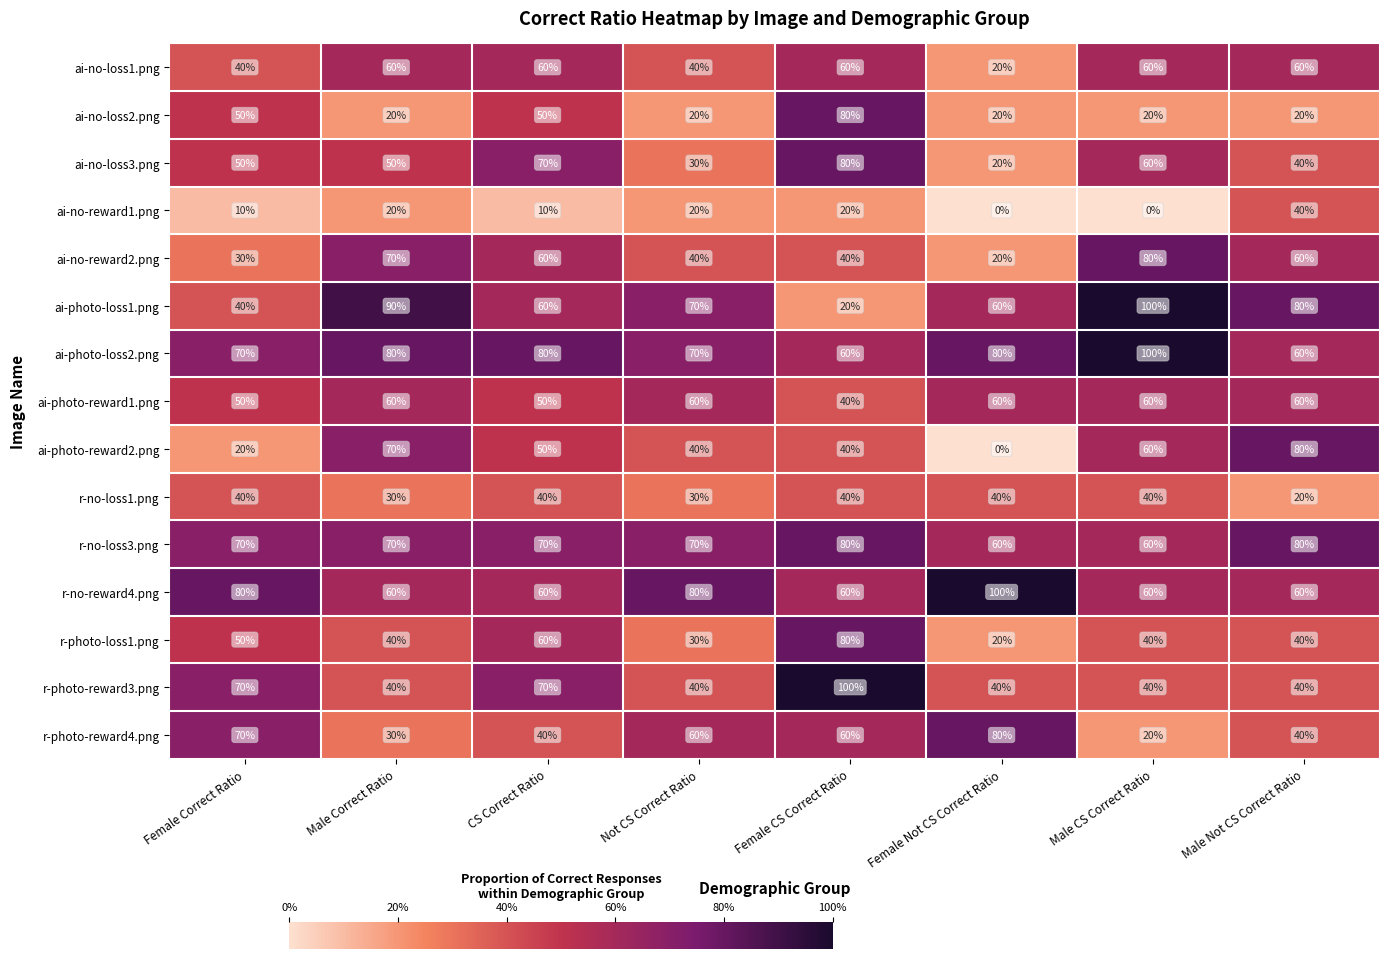

What is the maximum value shown in the chart?

100